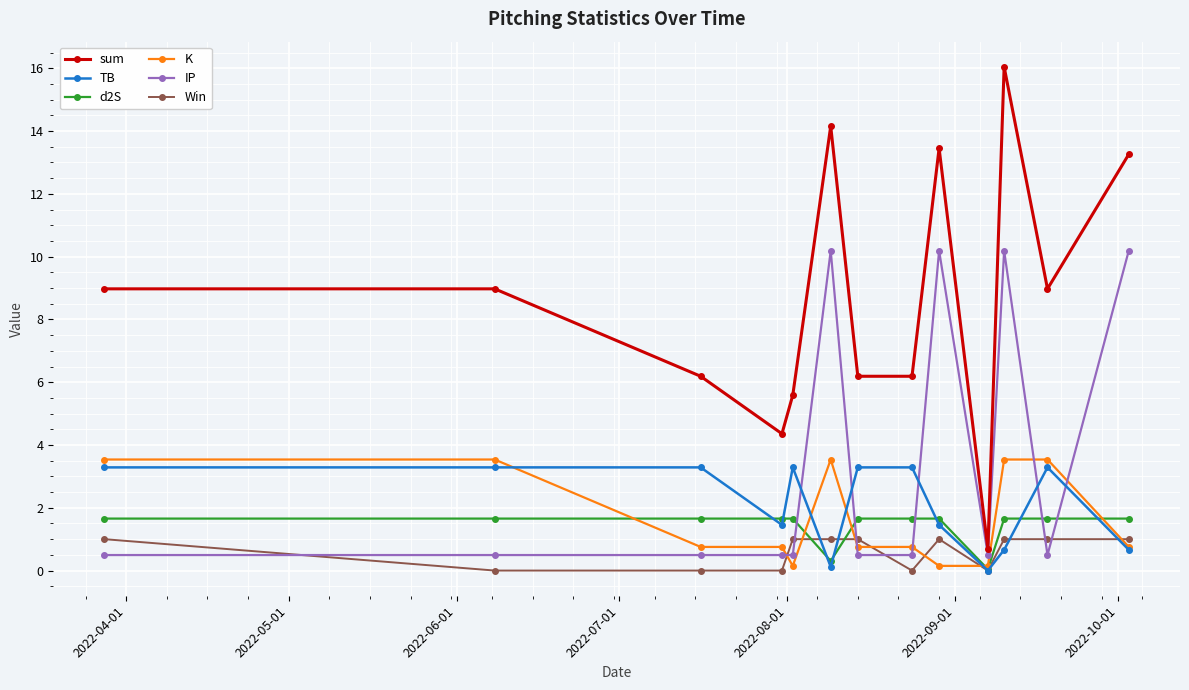

What is the difference between the maximum and minimum values in the d2S series?

1.6